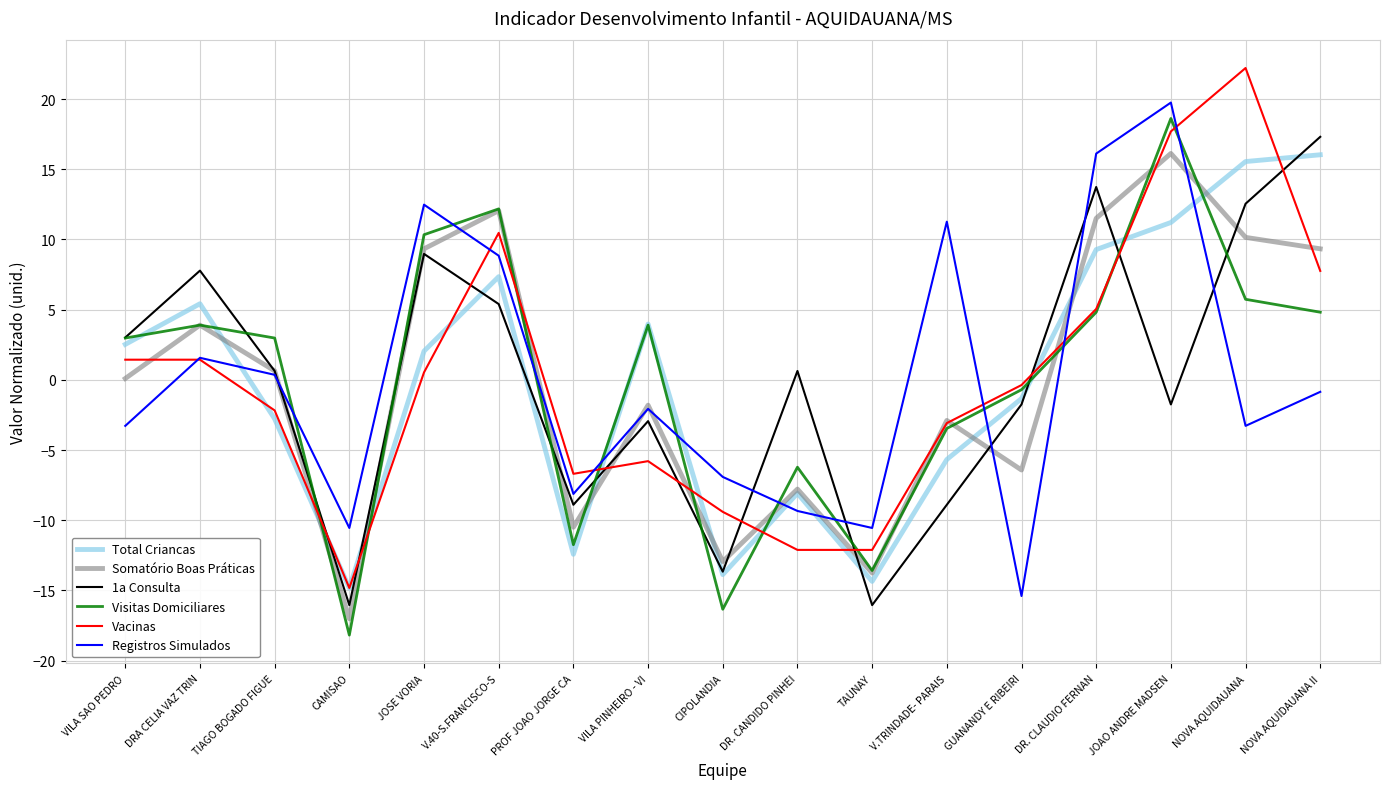

Rank the categories by Total Criancas value from lowest to highest.

CAMISAO, TAUNAY, CIPOLANDIA, PROF JOAO JORGE CA, DR. CANDIDO PINHEI, V.TRINDADE- PARAIS, TIAGO BOGADO FIGUE, GUANANDY E RIBEIRI, JOSE VORIA, VILA SAO PEDRO, VILA PINHEIRO - VI, DRA CELIA VAZ TRIN, V.40-S.FRANCISCO-S, DR. CLAUDIO FERNAN, JOAO ANDRE MADSEN, NOVA AQUIDAUANA, NOVA AQUIDAUANA II